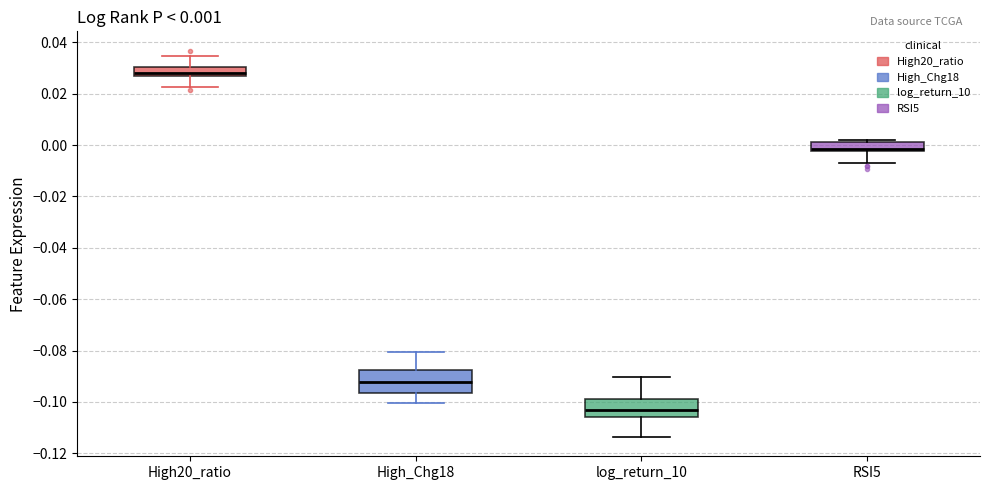

Which box has the lowest median line?

log_return_10